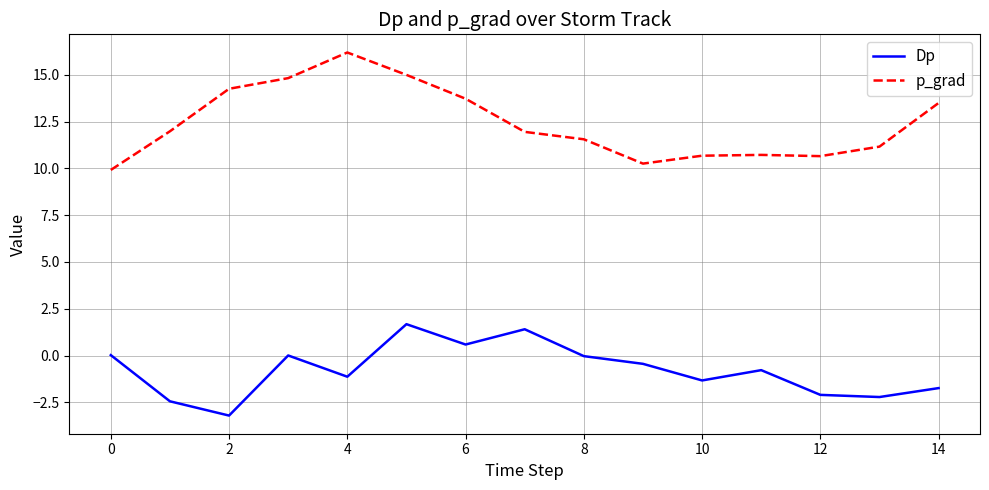

Which series has the widest spread of values?

p_grad